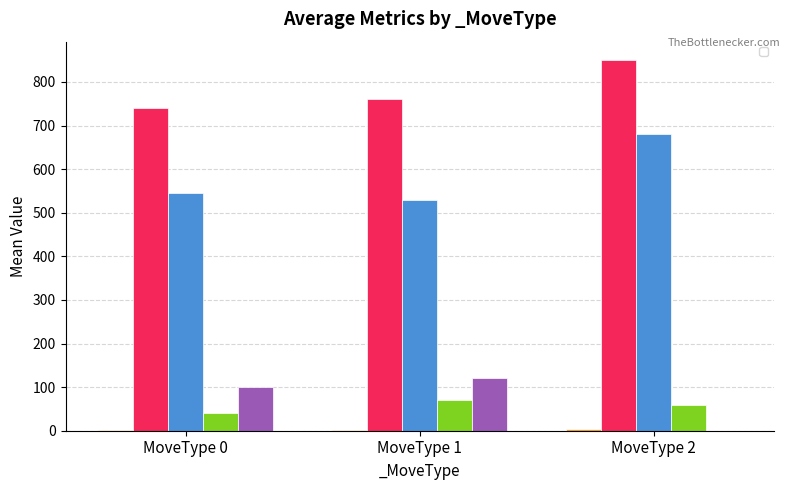

True or false: _AdjX       has a value of 10 at 2.

False